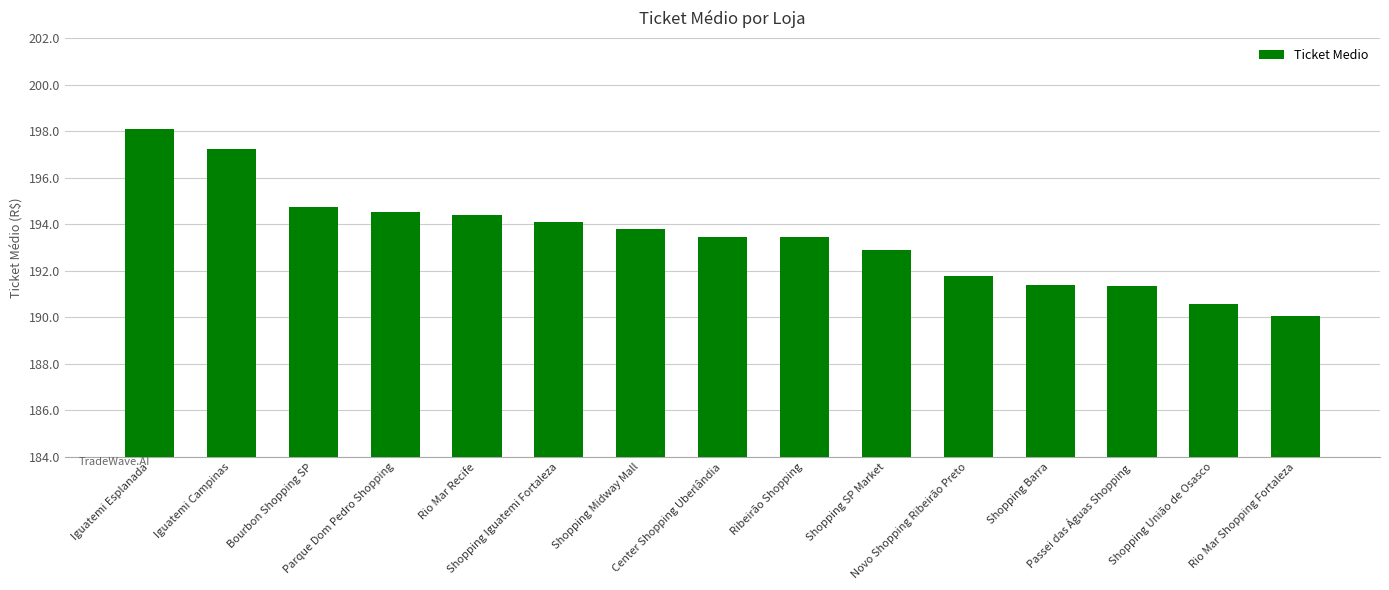

What value does the data have at Rio Mar Recife?

194.4